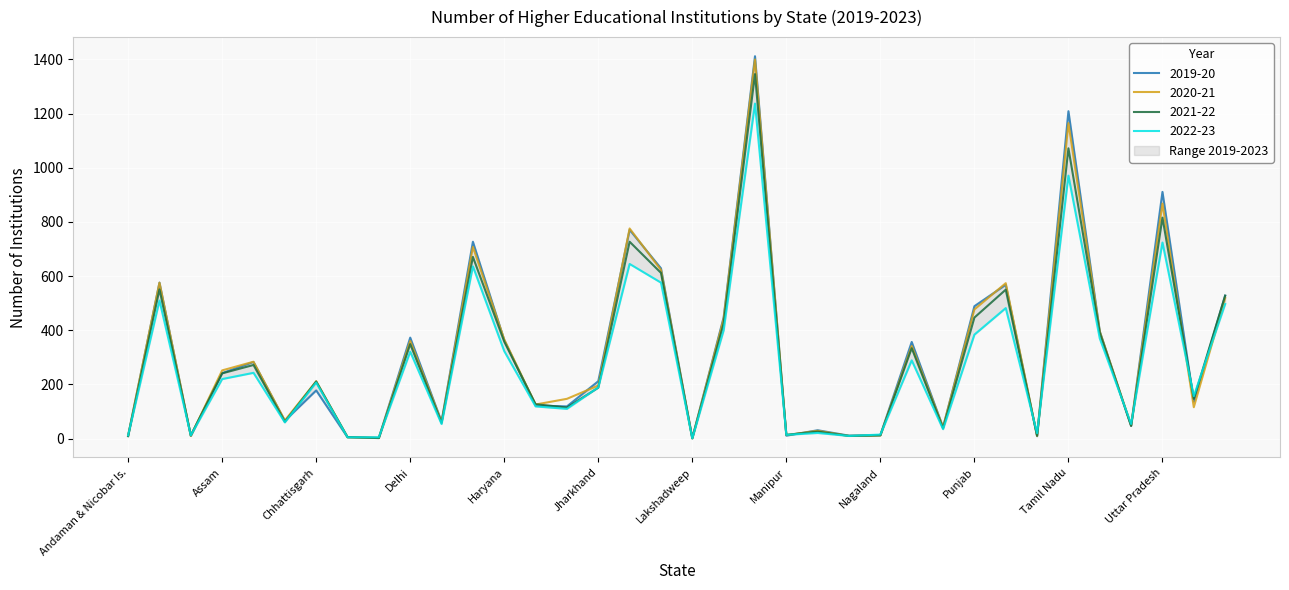

At which category does 2021-22 reach its first local valley?

Arunachal Pradesh